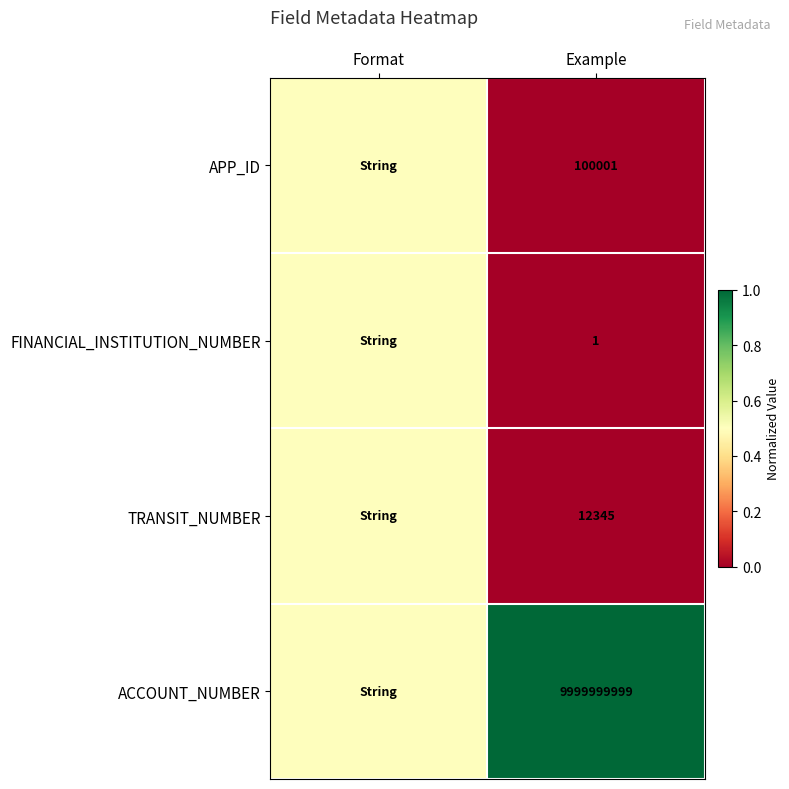

True or false: ACCOUNT_NUMBER has a value of 9999999999.0 at Example.

True